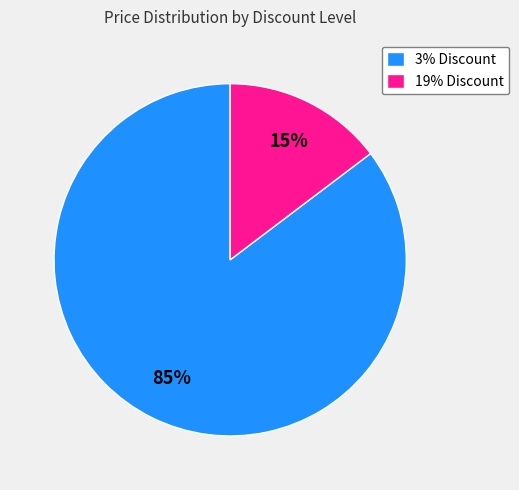

Count the number of slices in the pie.

2